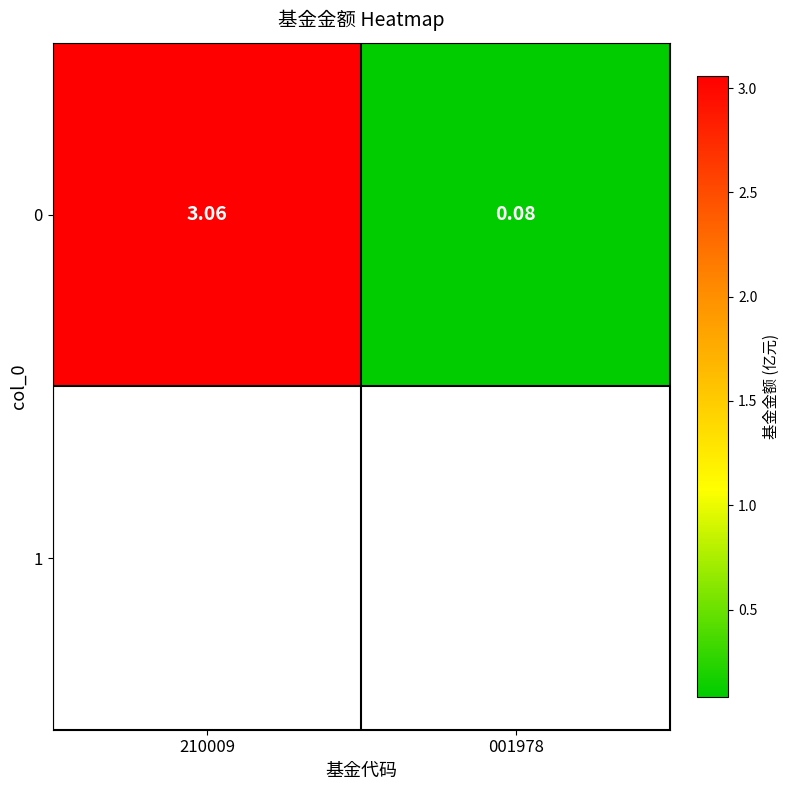

Reading right to left, what are all the values shown in this chart?

0.1	3.1